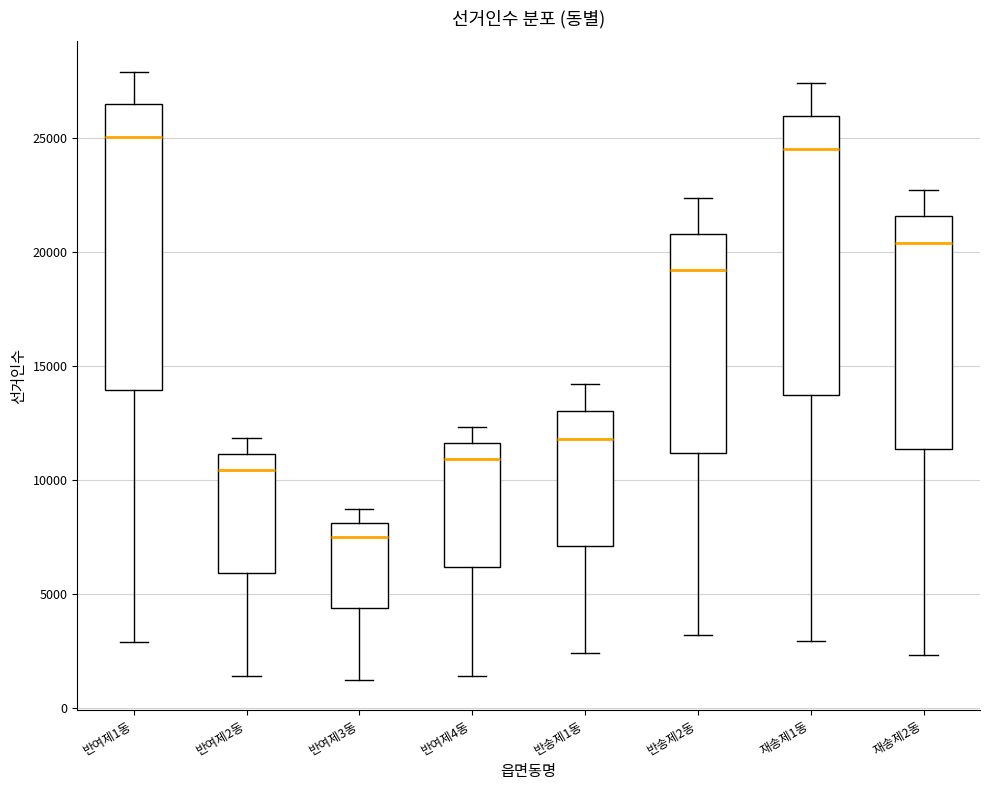

Which box's median line is the highest?

반여제1동